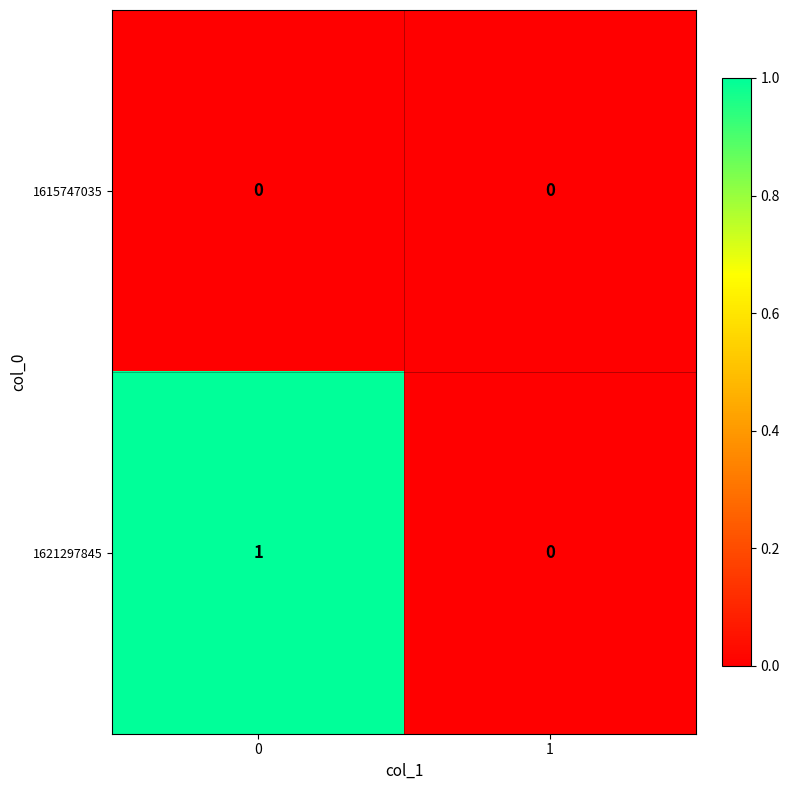

Reading left to right, transcribe all the data shown in this chart.

1615747035: 0=0	1=0
1621297845: 0=1	1=0